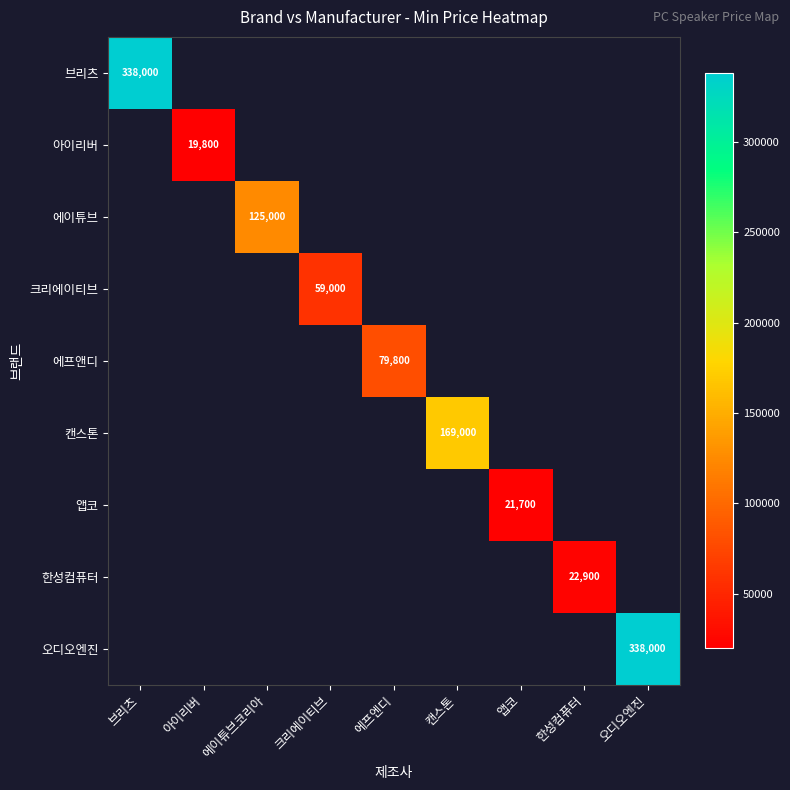

The 크리에이티브 series shows 59000 at 크리에이티브. True or false?

True